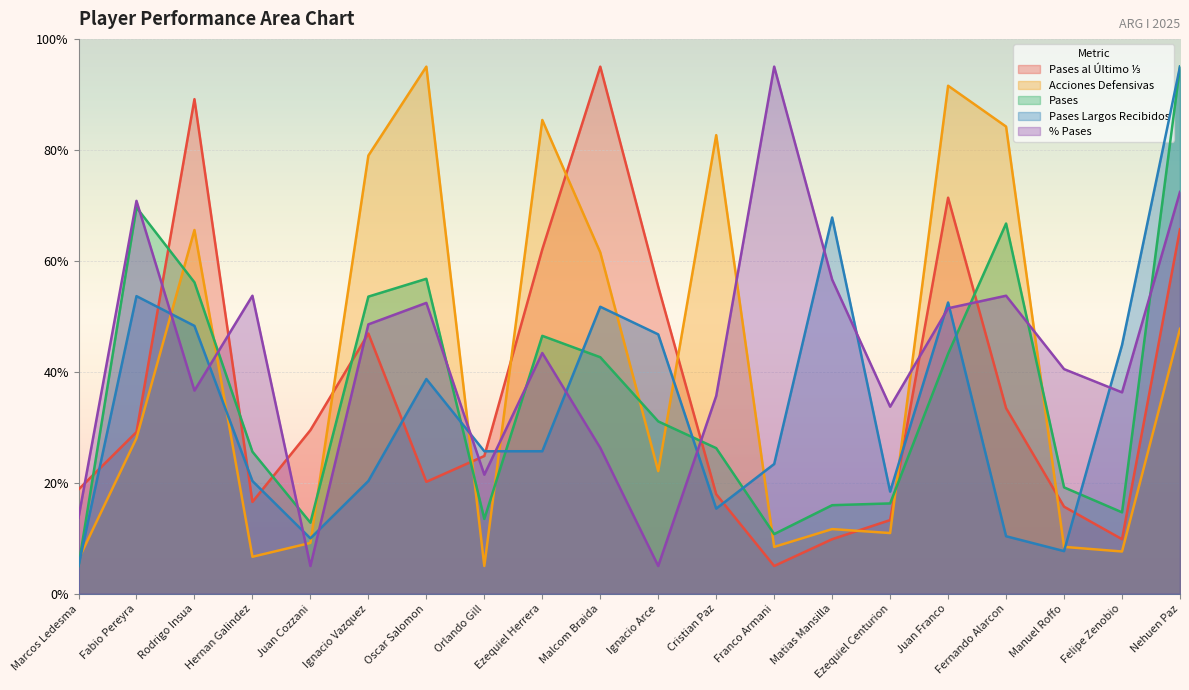

What is the value of the Pases al Último ⅓ point at the 1st from the left?

18.8